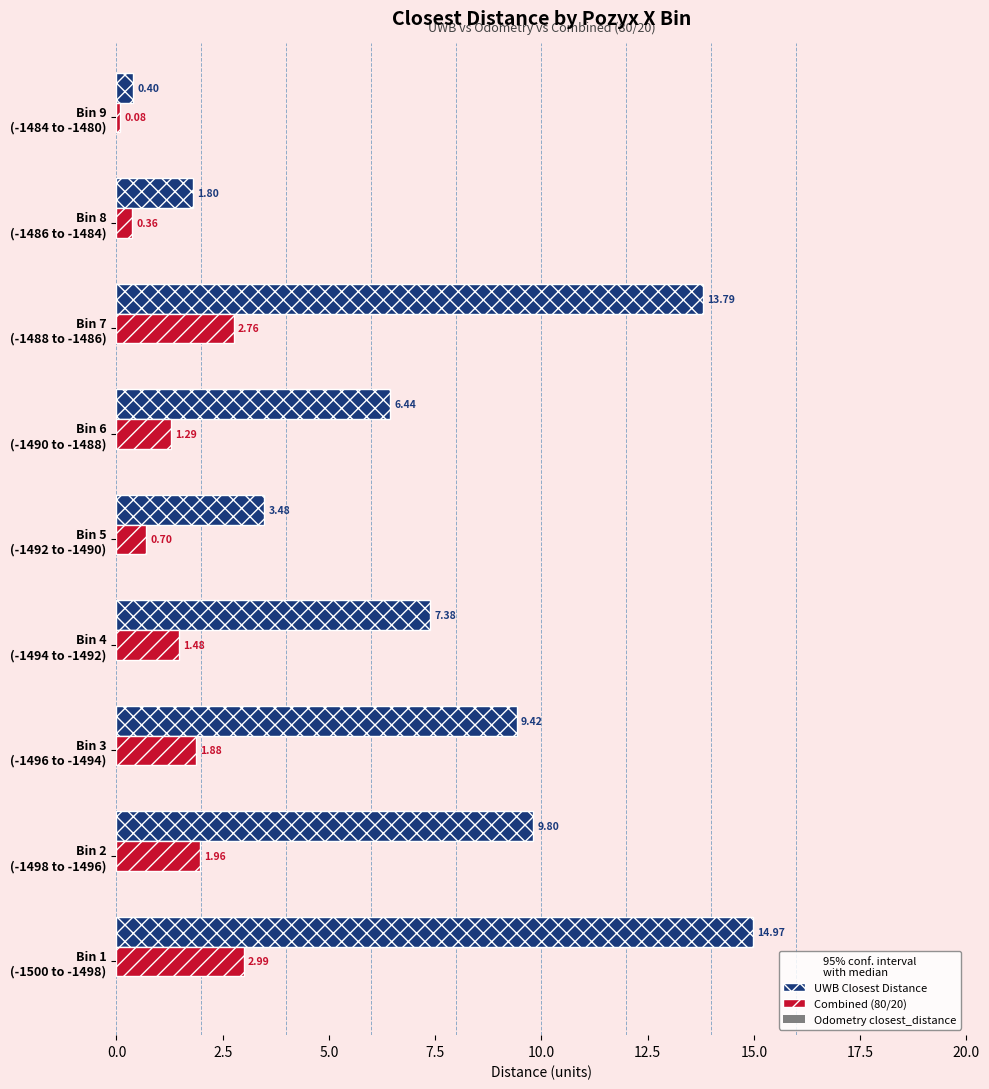

How many categories are shown in the chart?

9